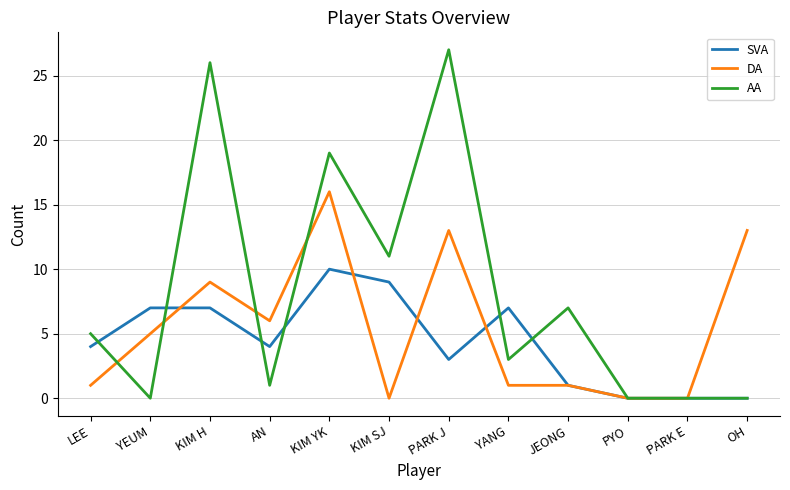

Which series has the largest range (max minus min)?

AA